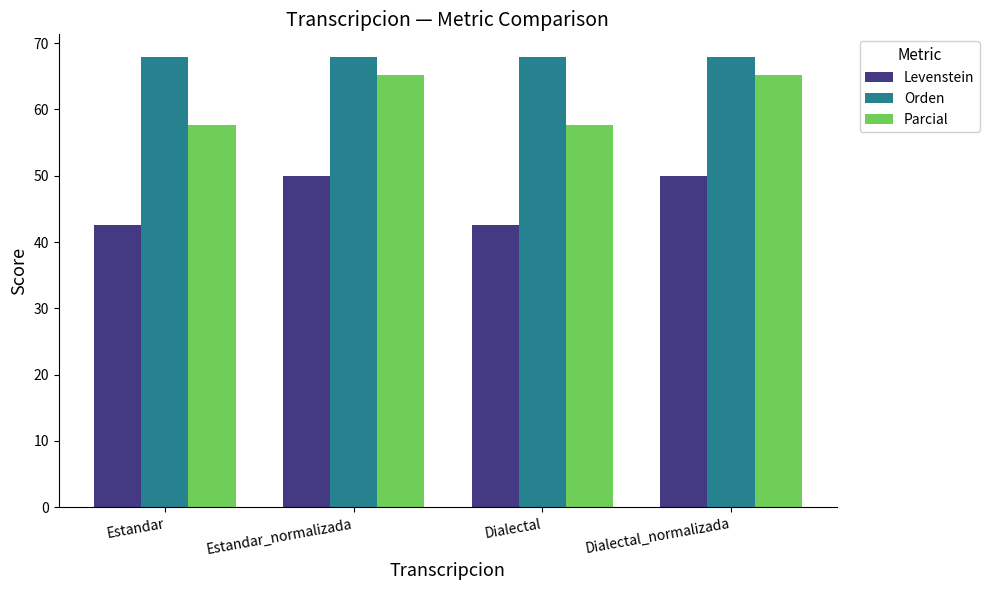

What is the spread (max minus min) of values at Dialectal?

25.4